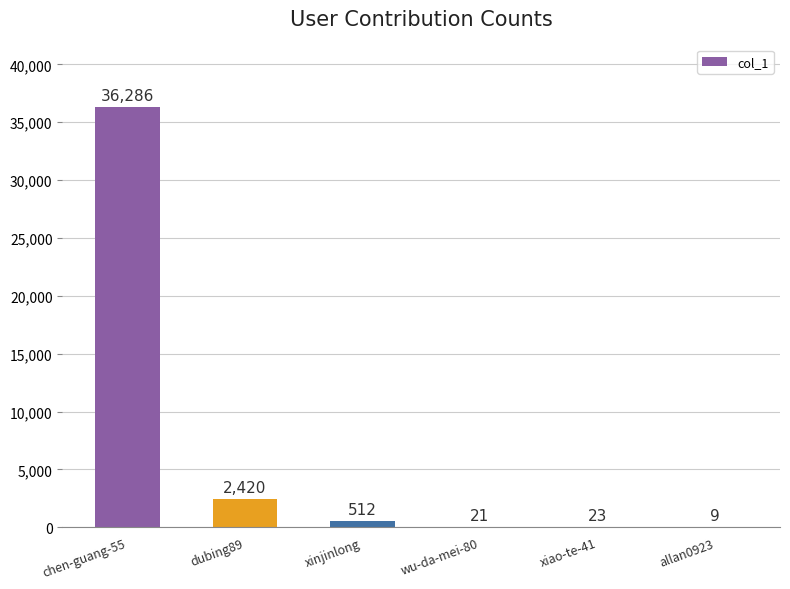

Where does the data first go above 512?

chen-guang-55